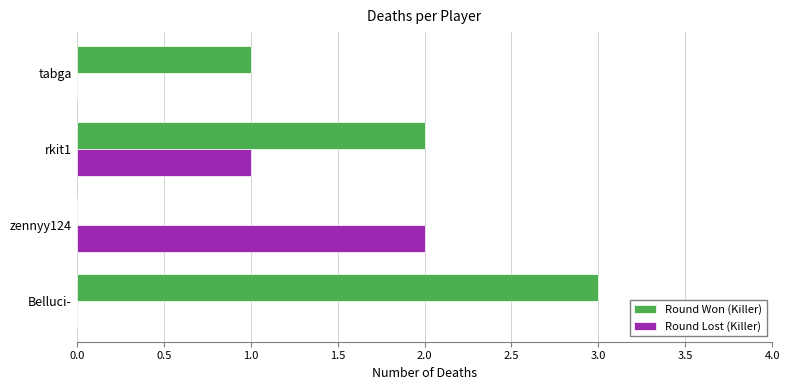

How many series are shown in this chart?

2